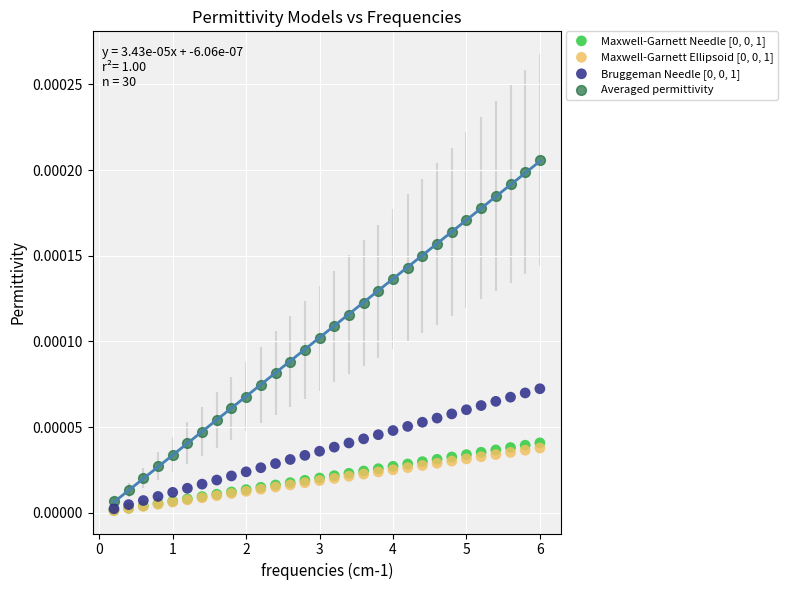

Which series reaches the maximum Y coordinate?

Averaged permittivity